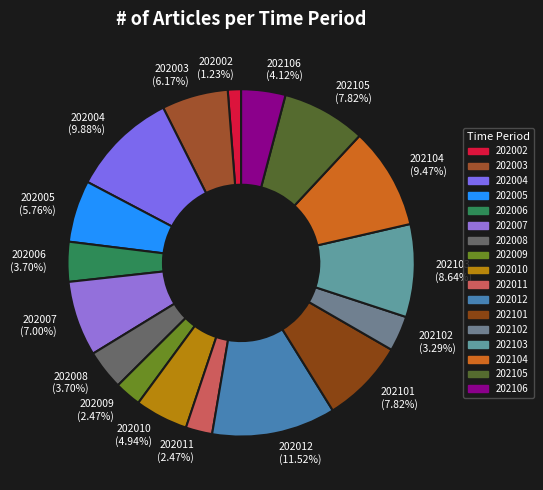

To the nearest percent, what percentage of the pie is 202101?

8%